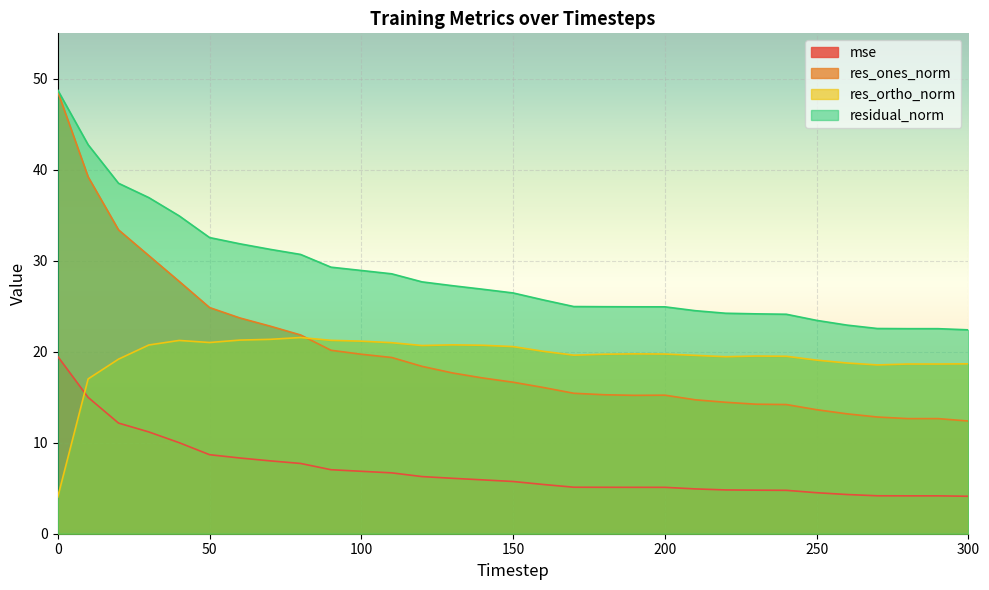

Reading left to right, extract all data points from this chart.

mse: 0=19.5	10=15.0	20=12.2	30=11.2	40=10.0	50=8.7	60=8.3	70=8.0	80=7.7	90=7.0	100=6.9	110=6.7	120=6.3	130=6.1	140=5.9	150=5.7	160=5.4	170=5.1	180=5.1	190=5.1	200=5.1	210=4.9	220=4.8	230=4.8	240=4.8	250=4.5	260=4.3	270=4.2	280=4.2	290=4.2	300=4.1
res_ones_norm: 0=48.6	10=39.2	20=33.4	30=30.6	40=27.7	50=24.9	60=23.7	70=22.8	80=21.8	90=20.2	100=19.7	110=19.4	120=18.4	130=17.7	140=17.1	150=16.7	160=16.1	170=15.4	180=15.3	190=15.2	200=15.2	210=14.7	220=14.4	230=14.2	240=14.2	250=13.6	260=13.2	270=12.8	280=12.7	290=12.7	300=12.4
res_ortho_norm: 0=4.0	10=17.0	20=19.2	30=20.7	40=21.2	50=21.0	60=21.3	70=21.4	80=21.6	90=21.3	100=21.2	110=21.0	120=20.7	130=20.8	140=20.7	150=20.6	160=20.0	170=19.6	180=19.7	190=19.8	200=19.7	210=19.6	220=19.5	230=19.5	240=19.5	250=19.1	260=18.8	270=18.6	280=18.7	290=18.7	300=18.7
residual_norm: 0=48.8	10=42.8	20=38.5	30=36.9	40=34.9	50=32.6	60=31.9	70=31.3	80=30.7	90=29.3	100=28.9	110=28.6	120=27.7	130=27.3	140=26.9	150=26.5	160=25.7	170=25.0	180=25.0	190=24.9	200=24.9	210=24.5	220=24.2	230=24.2	240=24.1	250=23.4	260=22.9	270=22.6	280=22.5	290=22.5	300=22.4